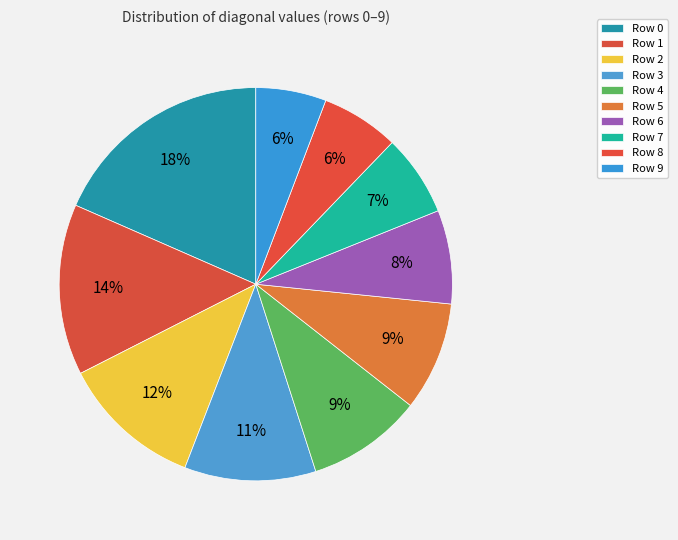

Which category has the smallest portion of the pie?

Row 9